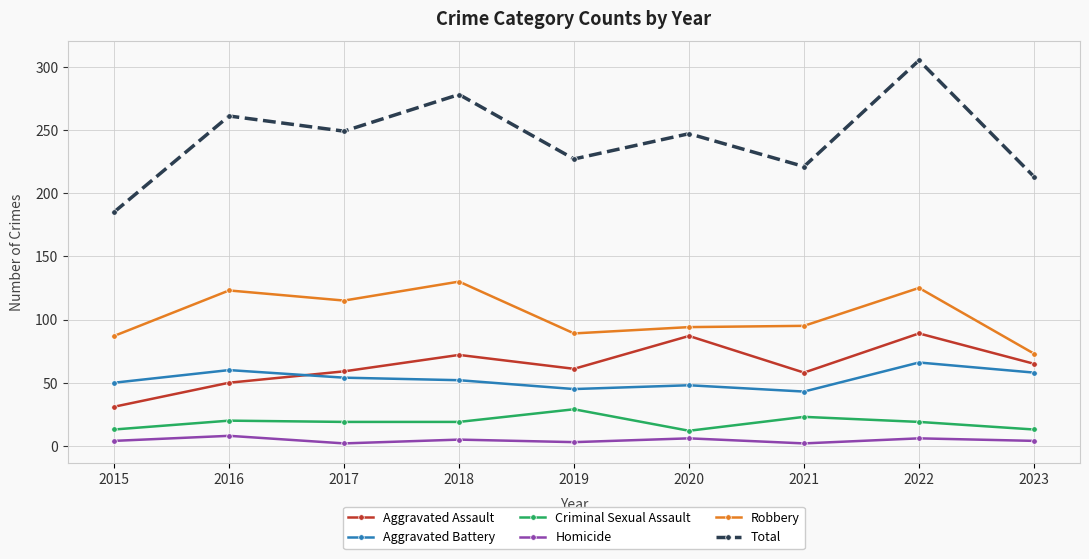

Count the number of data series in this chart.

6